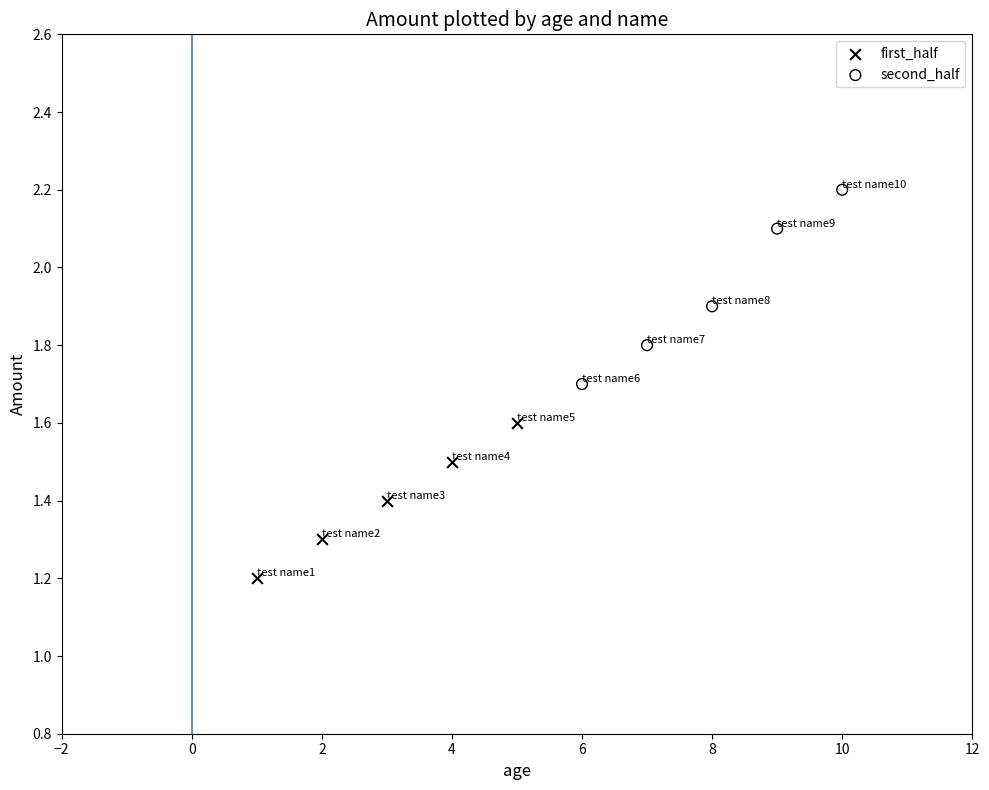

Which series contains the lowest Y value?

first_half